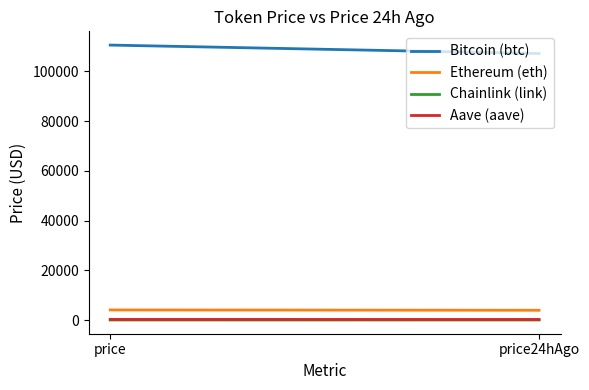

What is the approximate value of Bitcoin (btc) at price24hAgo?

107143.0